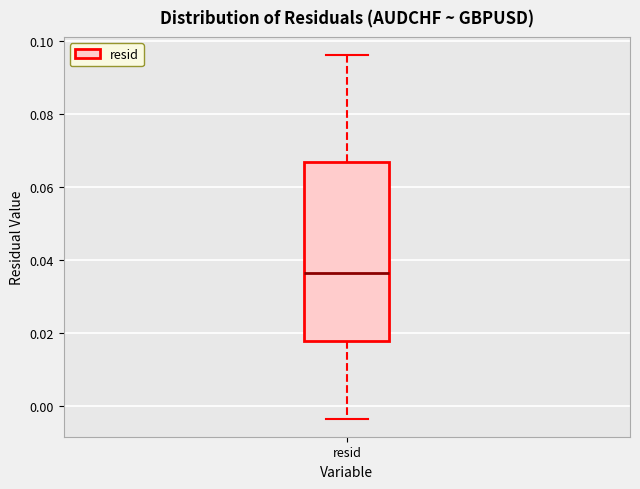

Read this box plot against the y-axis: the position of the median line, the range covered by the box, and the ends of both whiskers. The values are not printed on the chart, so give them approximately, as read against the axis.

median 0.036, box 0.018 to 0.066, whiskers -0.004 to 0.096